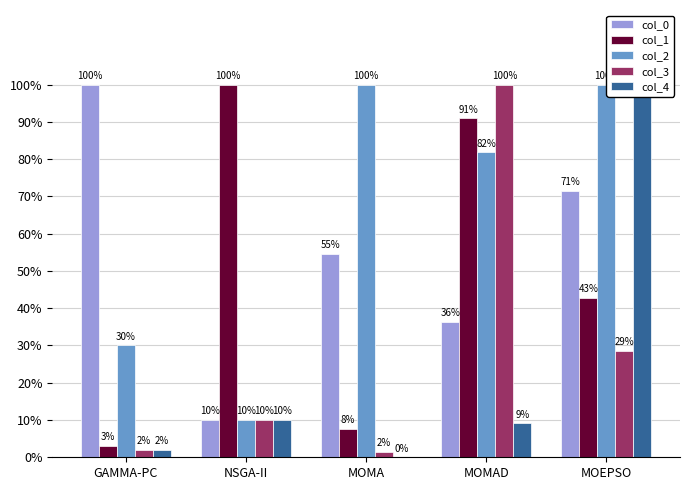

What is the average value of the col_3 series?

0.3